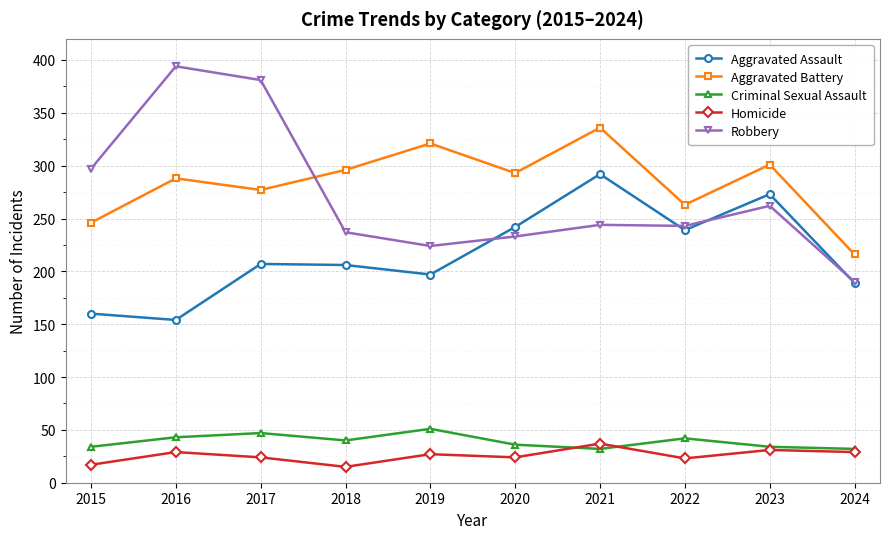

How many data points in Criminal Sexual Assault are less than 40?

5